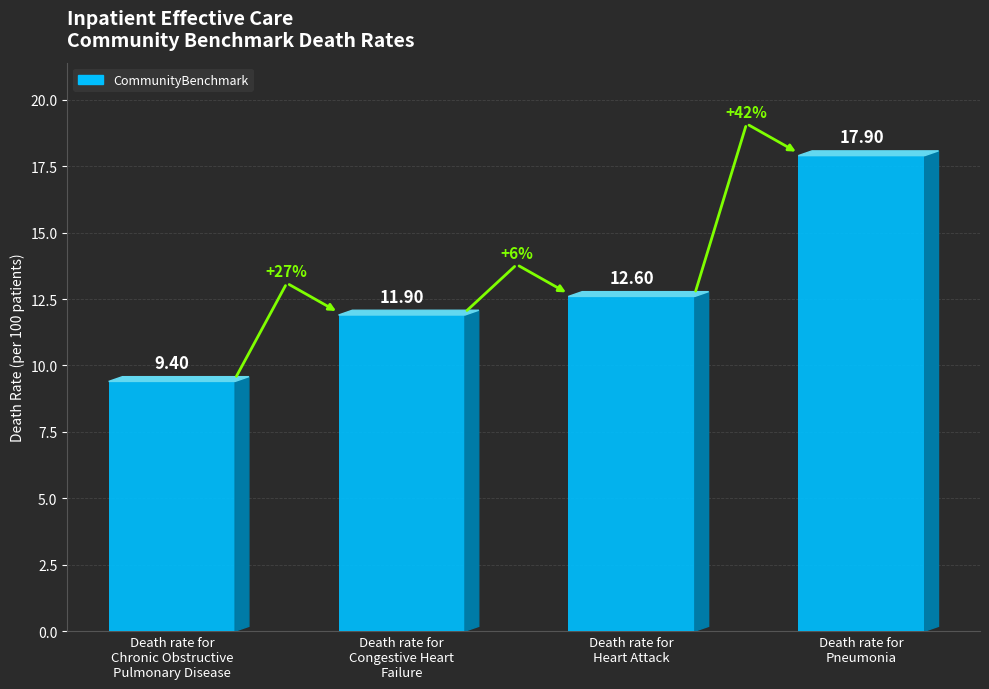

What is the value of the 1st bar from the left?

9.4